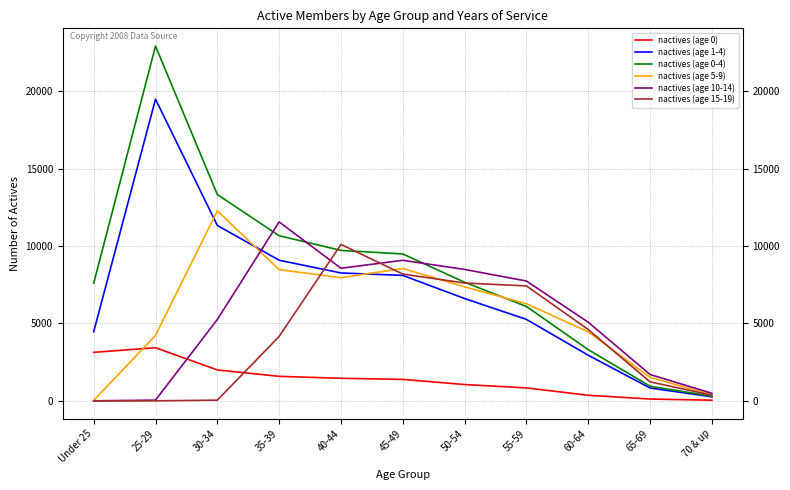

Which series has the largest total across all categories?

nactives (age 0-4)